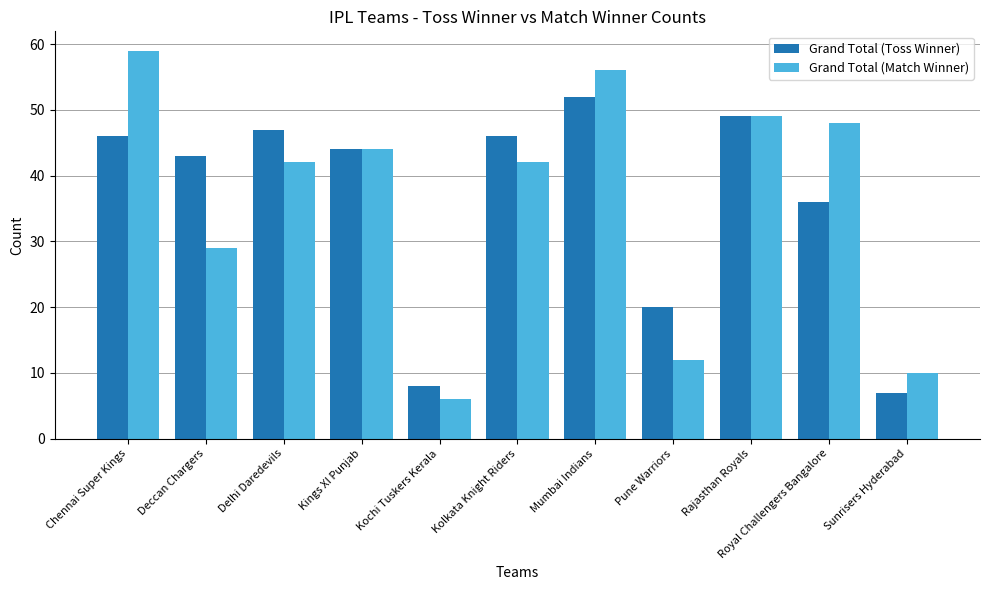

What is the label of the 7th bar from the right?

Kochi Tuskers Kerala